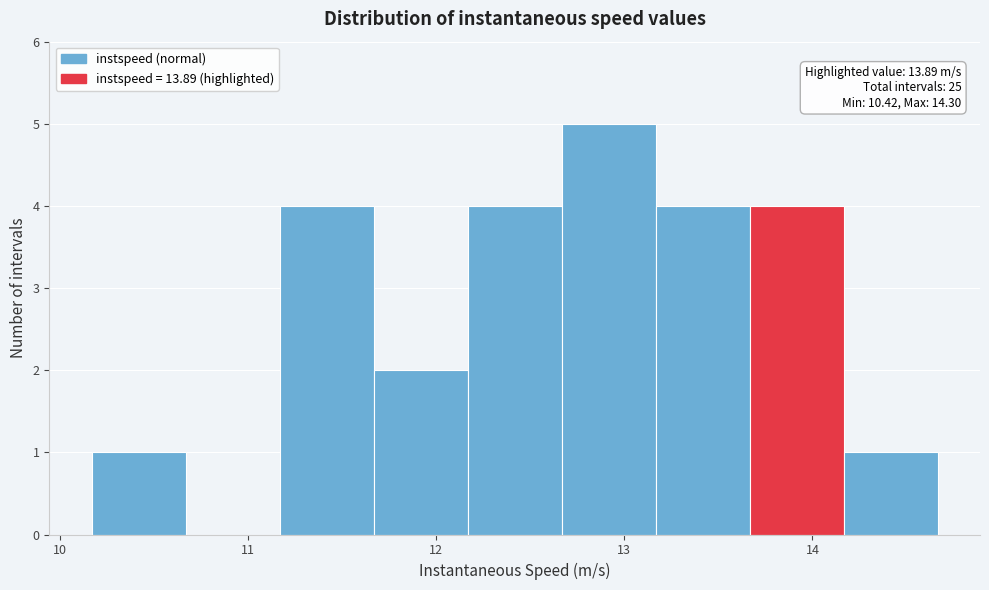

Over which range of the x-axis is the bar tallest?

12.7 to 13.2